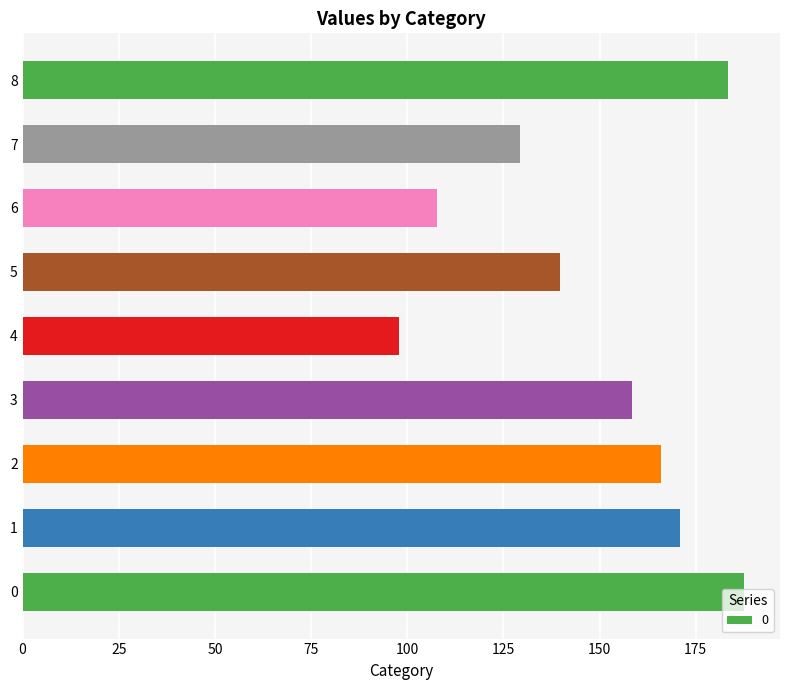

What is the change in value from 3 to 8?

+24.9